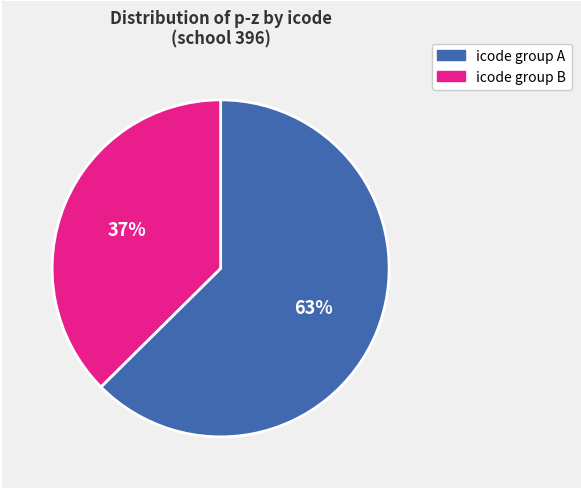

How many slices are in this pie chart?

2